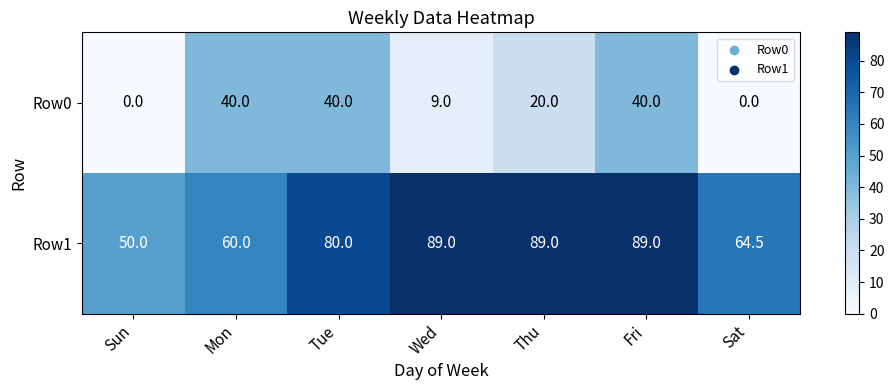

List the series in order of their peak value, lowest first.

Row0, Row1